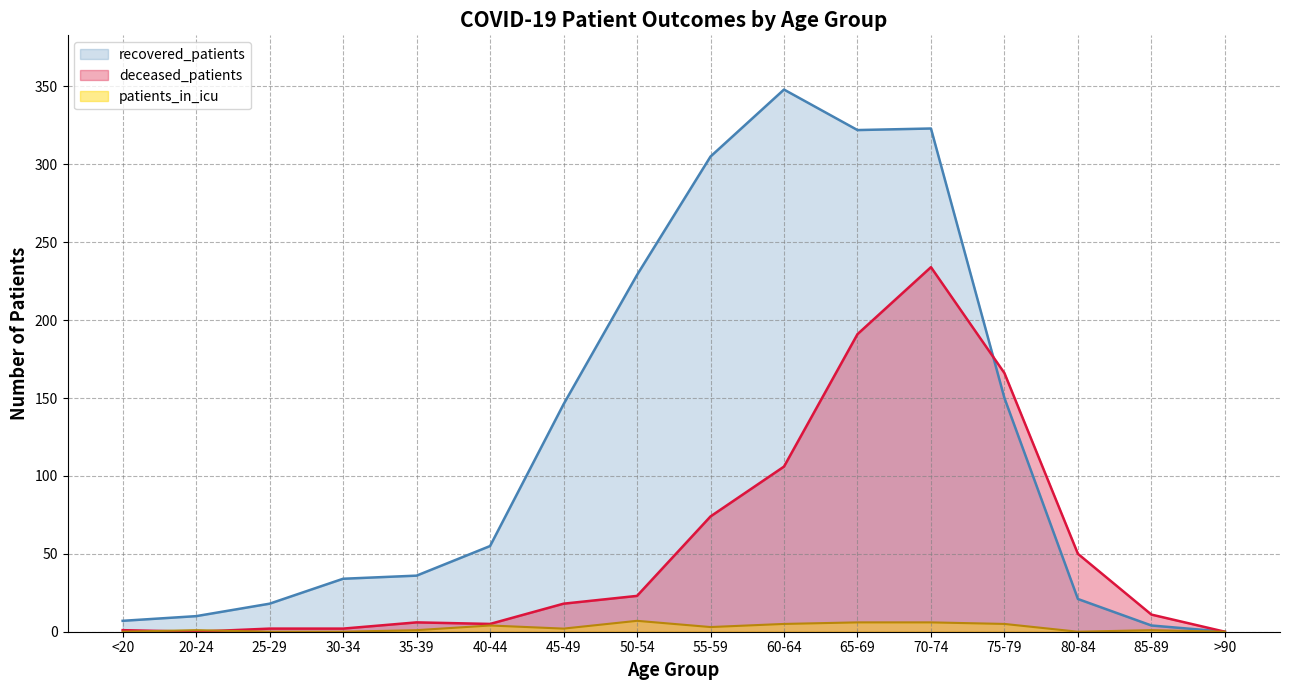

What position from the left is 35-39?

5